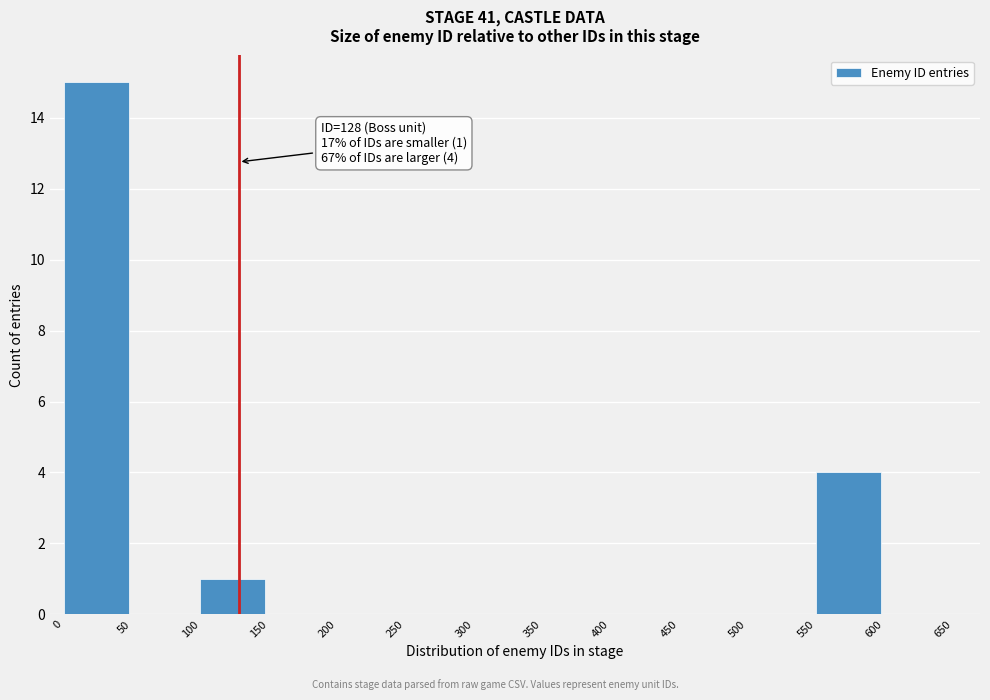

Over which range of the x-axis is the bar tallest?

0 to 50